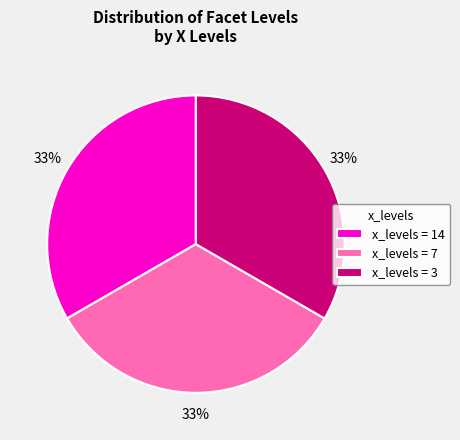

Is there any slice that represents more than half of the pie?

No